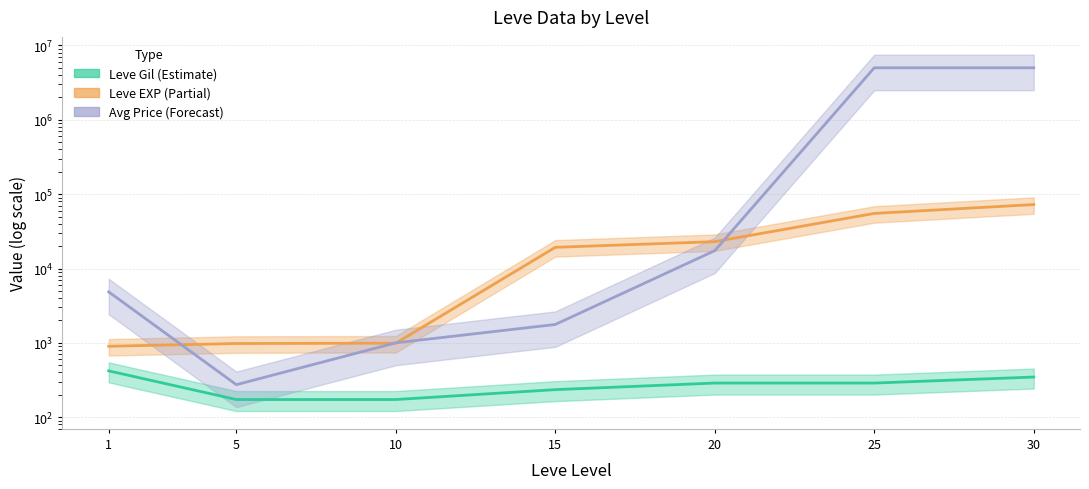

How many lines are shown in the chart?

3